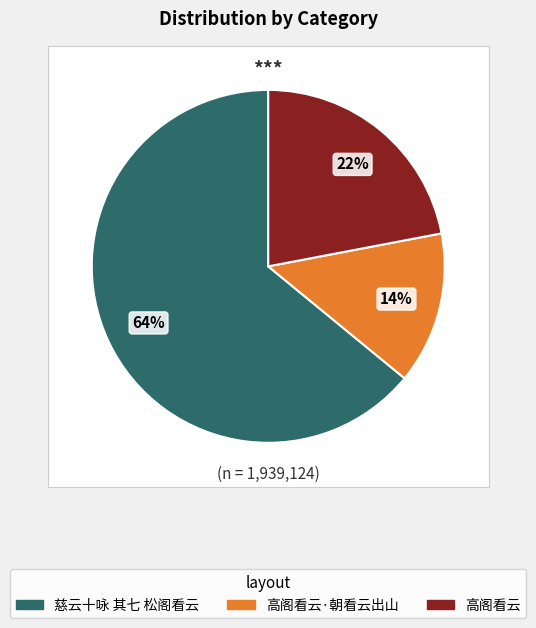

Does 慈云十咏 其七 松阁看云 represent more than half of the total?

Yes